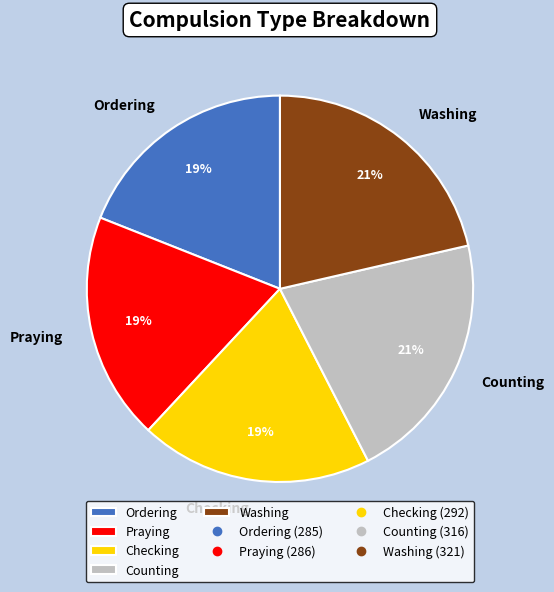

Does any single category account for the majority?

No